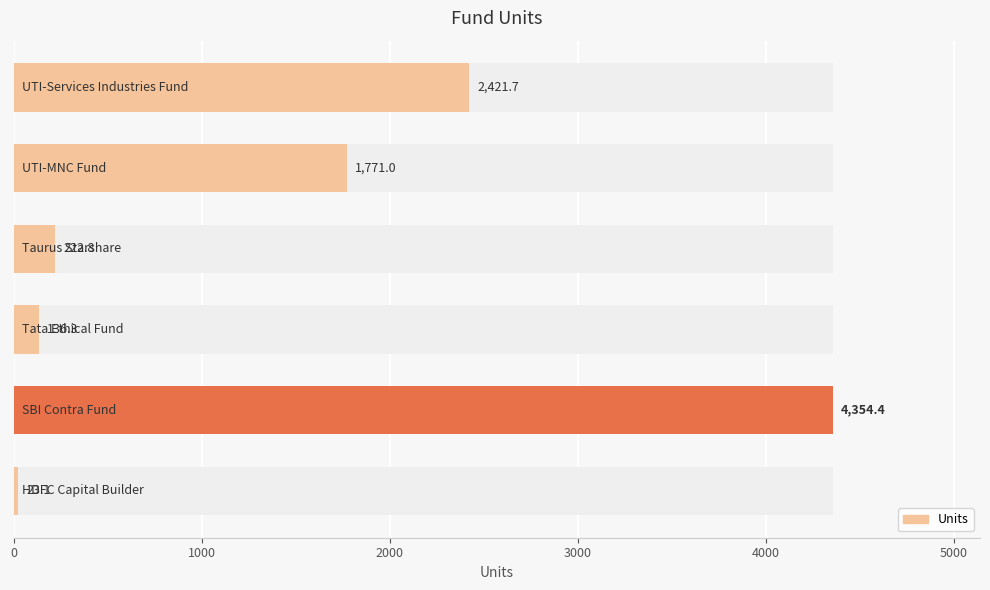

What is the maximum value shown in the chart?

4354.4